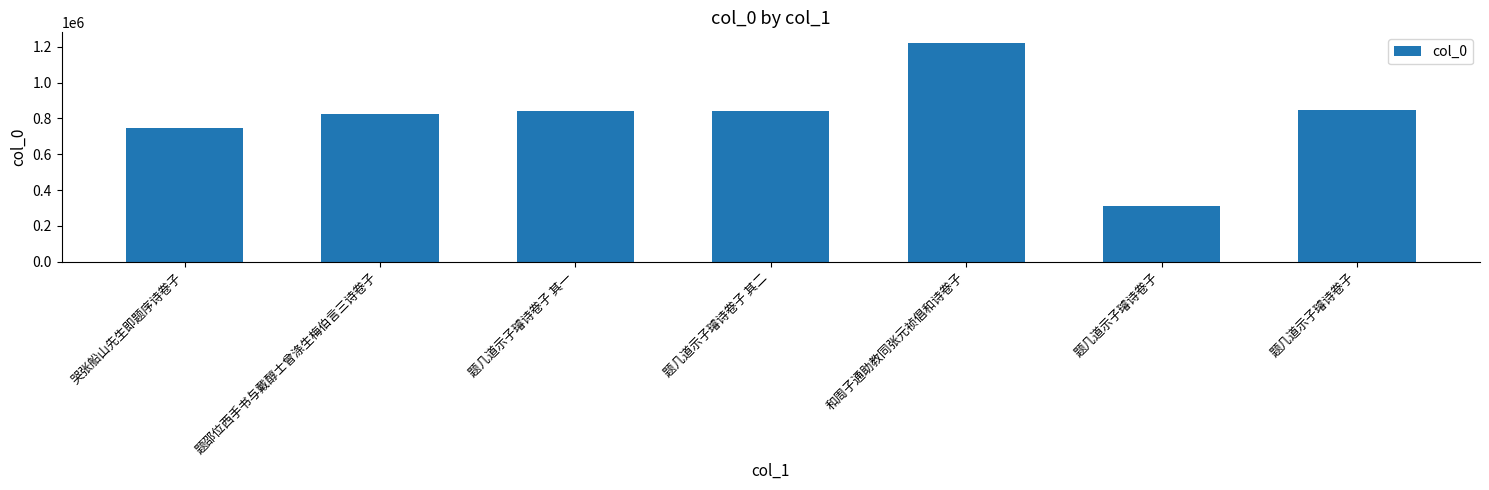

Does the chart contain any negative values?

No